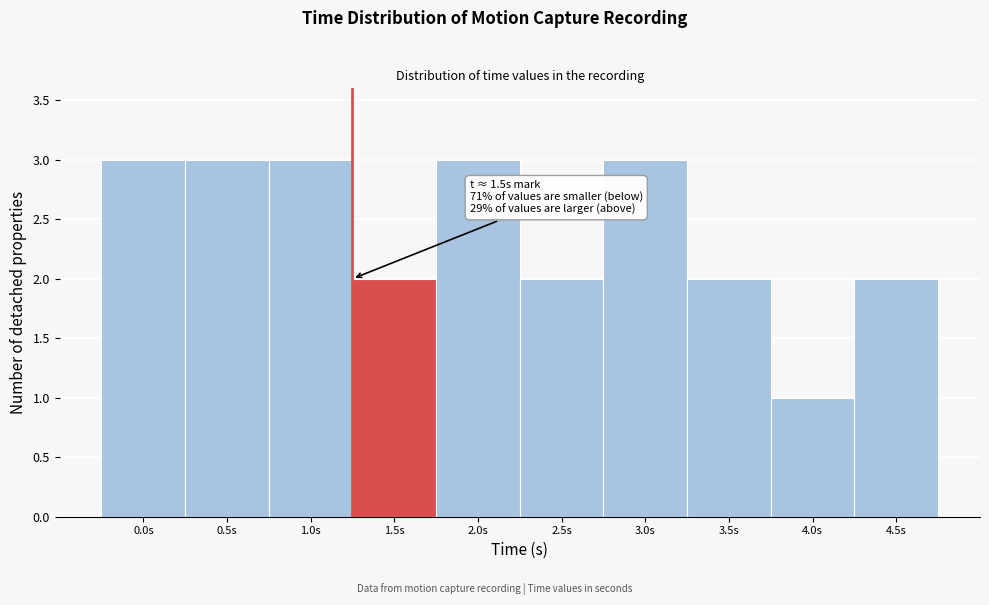

Reading right to left, extract all data points from this chart.

4.5s=2	4.0s=1	3.5s=2	3.0s=3	2.5s=2	2.0s=3	1.5s=2	1.0s=3	0.5s=3	0.0s=3